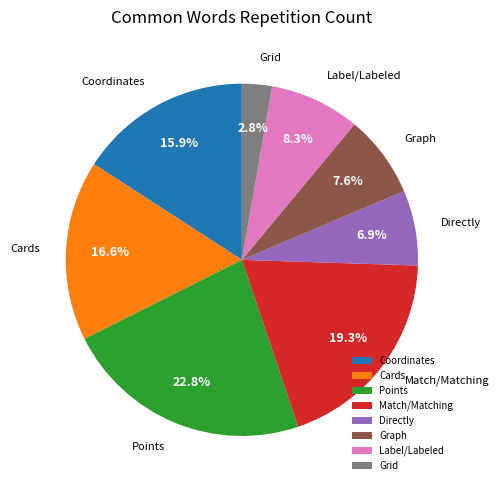

Which slice is the smallest?

Grid